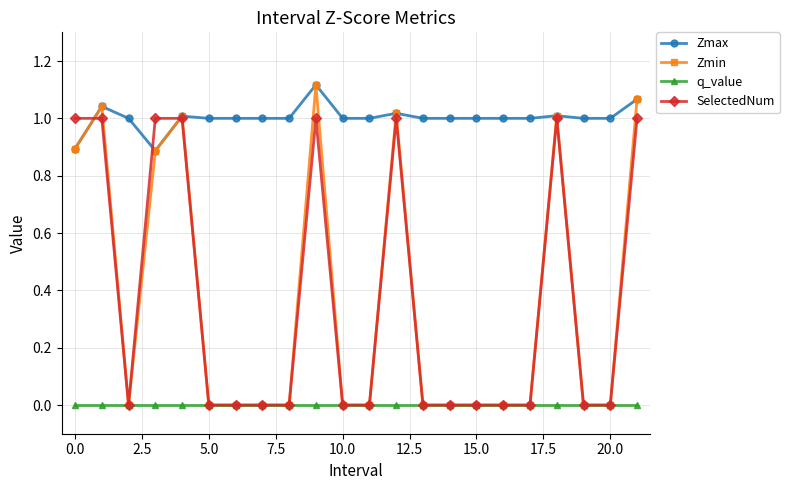

Which series has the largest total across all categories?

Zmax